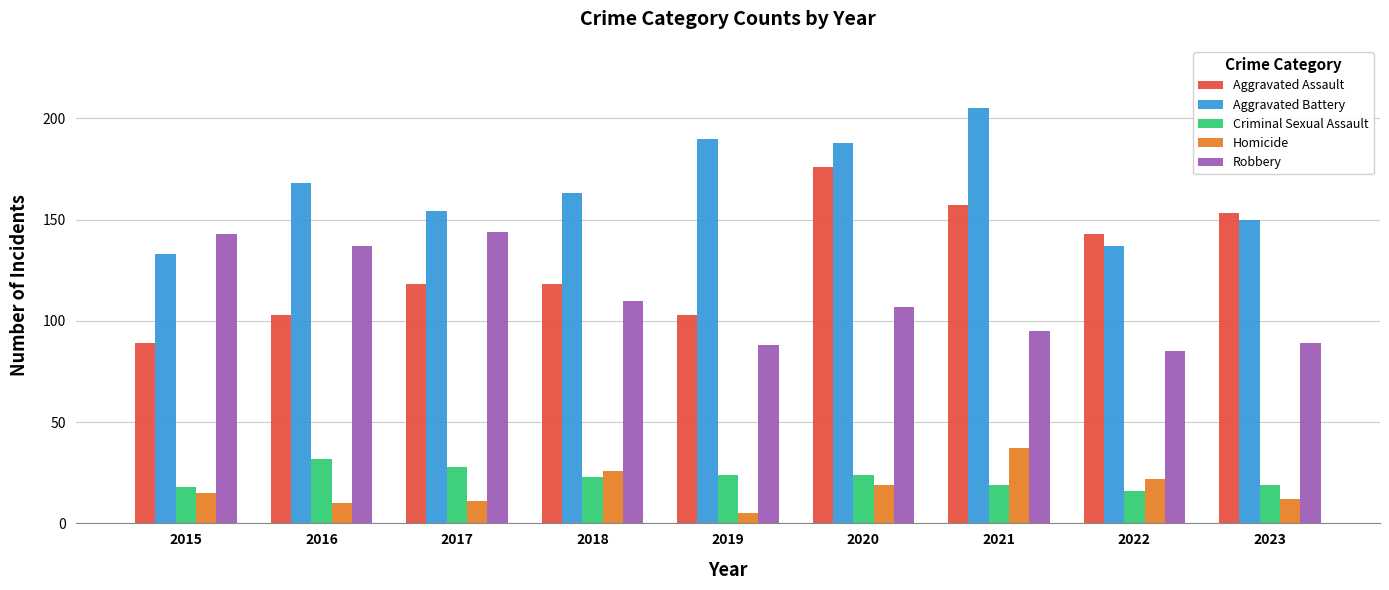

At which category does the chart reach its peak across all series?

2021